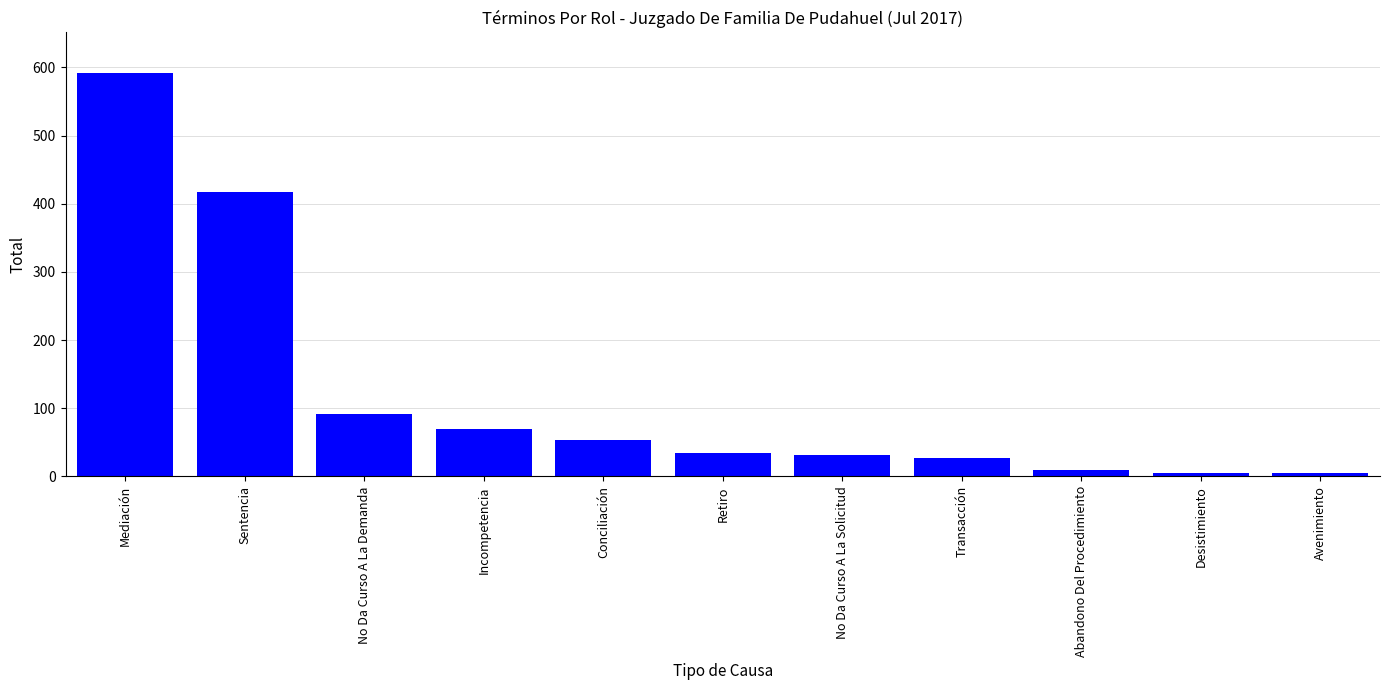

Reading right to left, transcribe all the data shown in this chart.

5	5	9	27	31	35	53	69	91	417	592